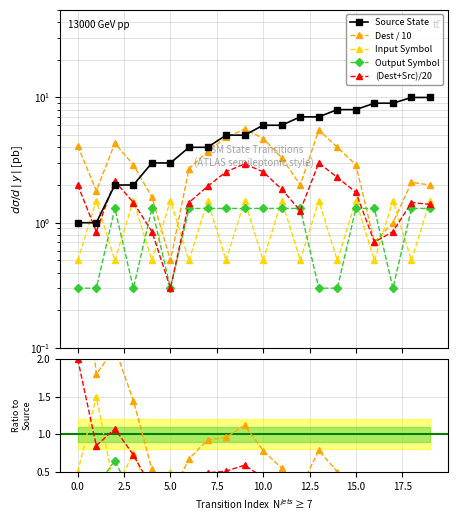

Read the source_state value at 13.

7.0